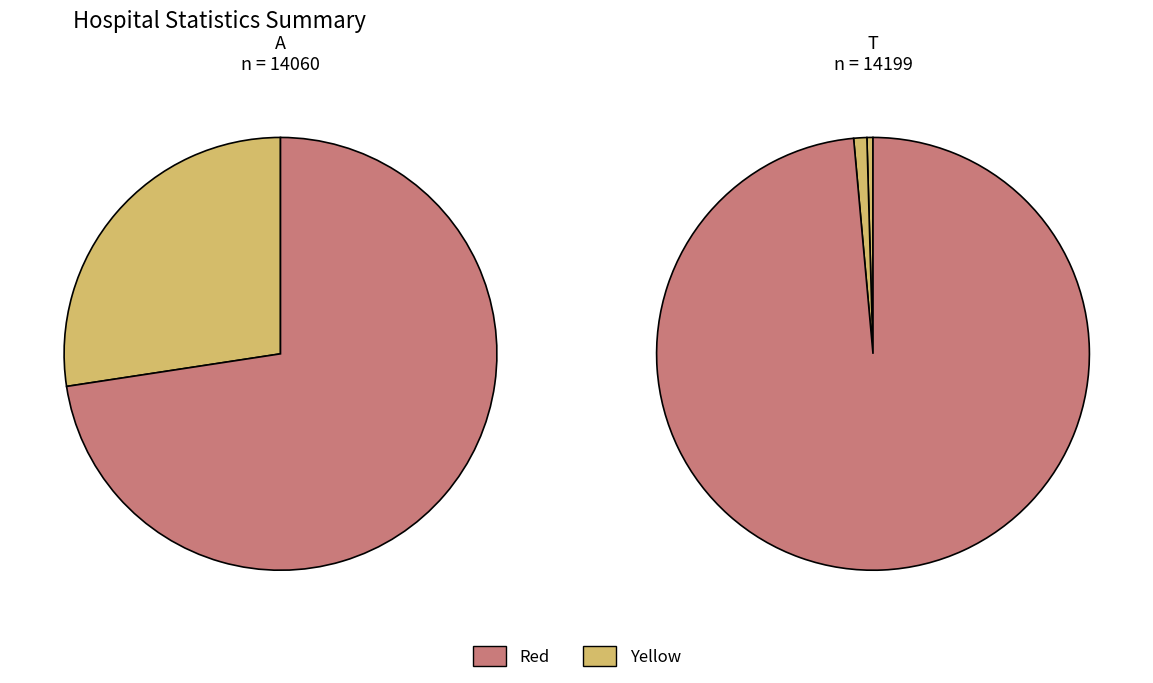

To the nearest percent, what is the average slice percentage?

20%